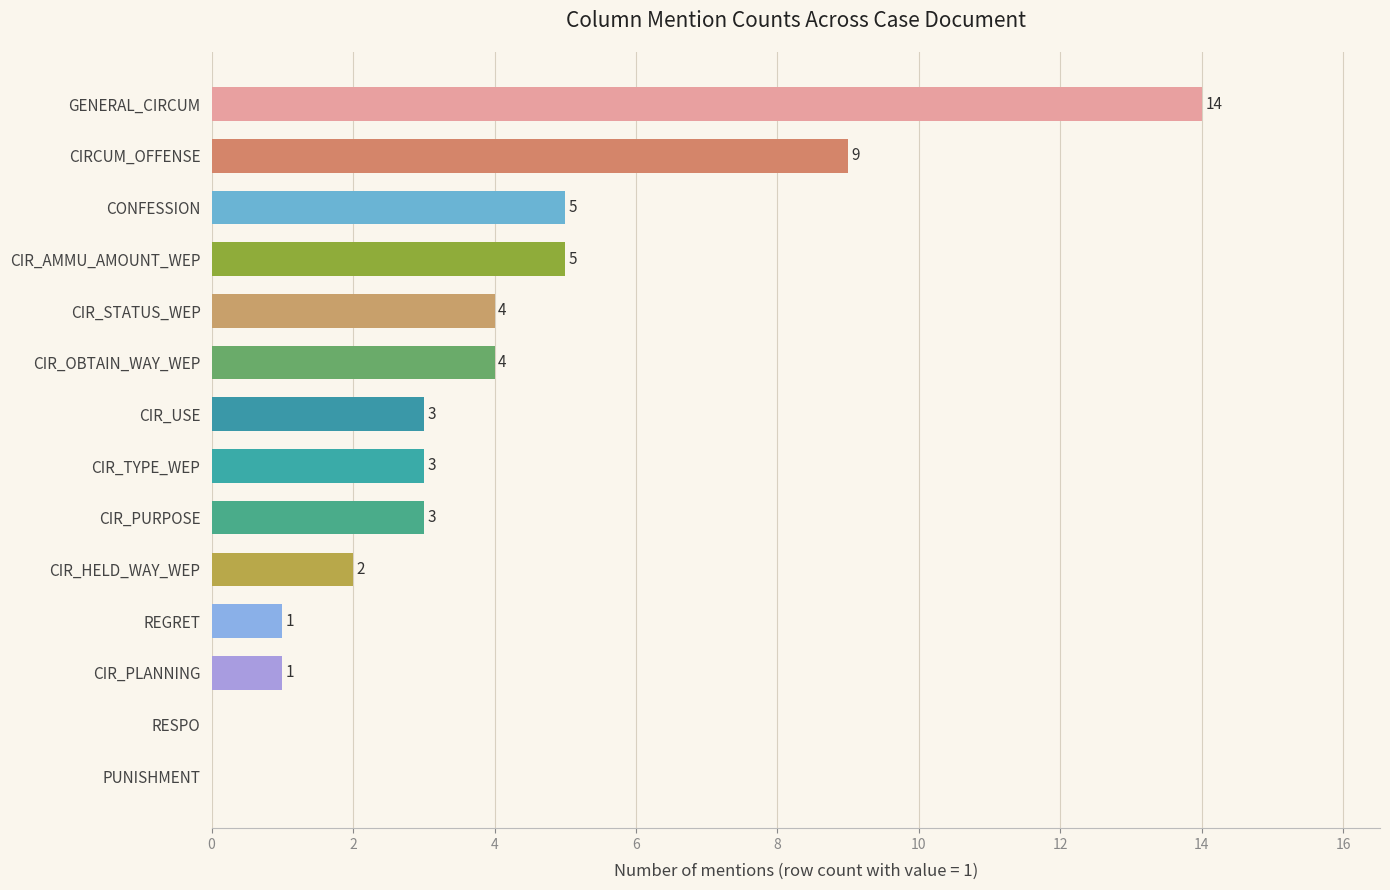

What is the sum of the values at RESPO and CIR_OBTAIN_WAY_WEP?

4